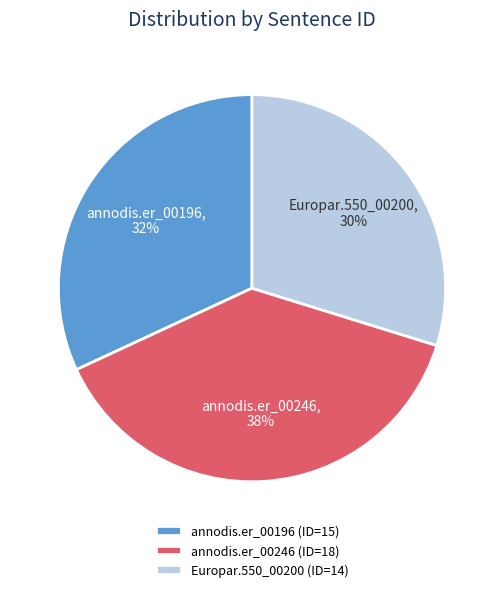

Which category has the smallest portion of the pie?

Europar.550_00200